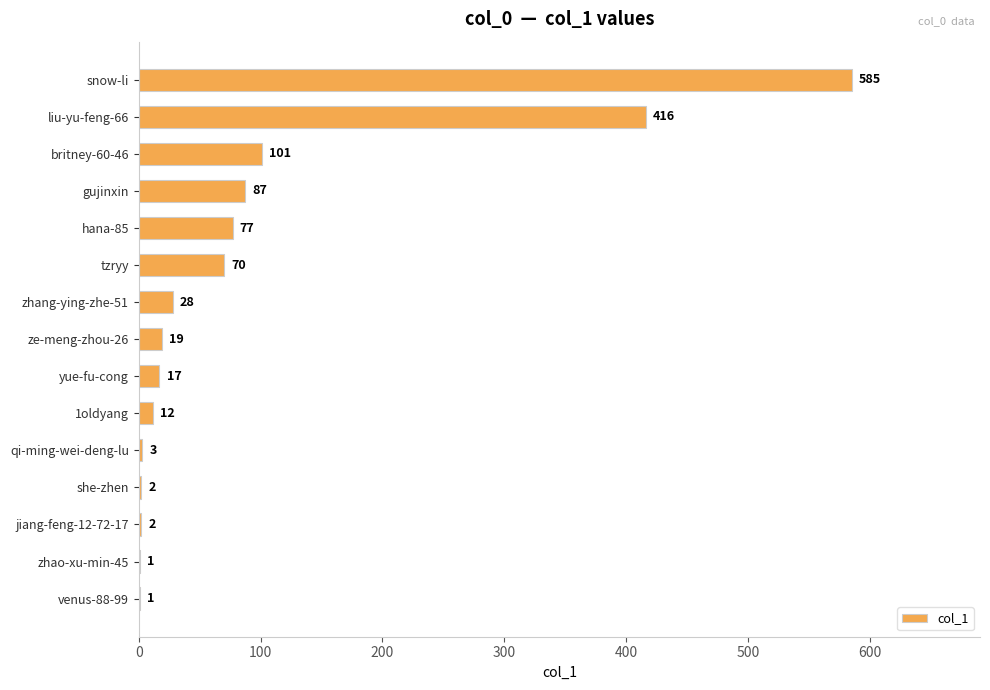

What is the sum of the values at snow-li and jiang-feng-12-72-17?

587